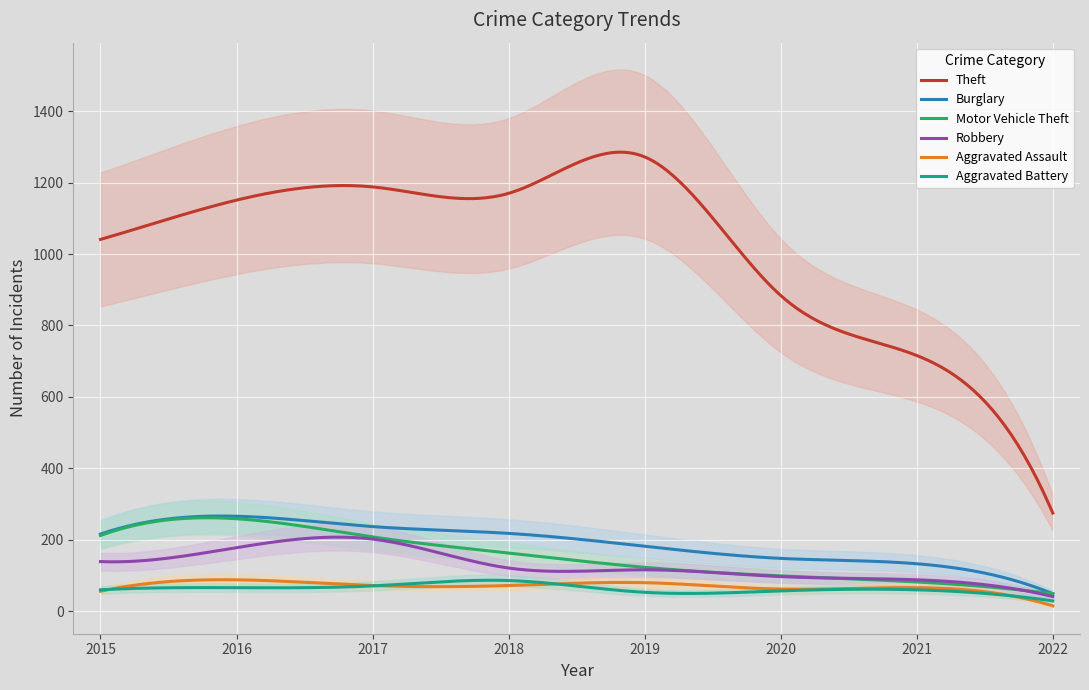

What is the highest value of the Theft series?

1285.3